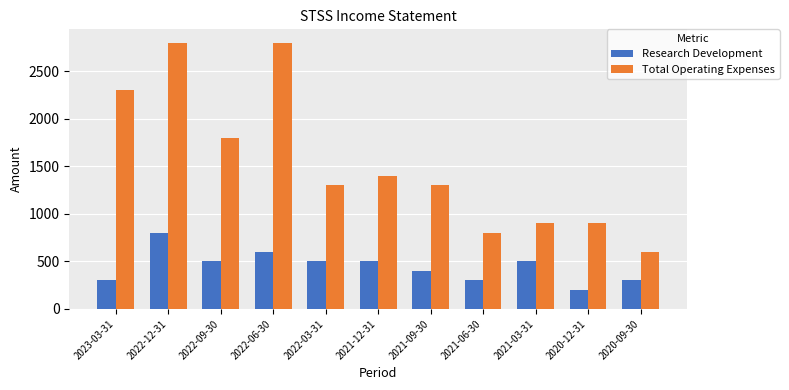

Reading left to right, transcribe all the data shown in this chart.

Research Development: 2023-03-31=300	2022-12-31=800	2022-09-30=500	2022-06-30=600	2022-03-31=500	2021-12-31=500	2021-09-30=400	2021-06-30=300	2021-03-31=500	2020-12-31=200	2020-09-30=300
Total Operating Expenses: 2023-03-31=2300	2022-12-31=2800	2022-09-30=1800	2022-06-30=2800	2022-03-31=1300	2021-12-31=1400	2021-09-30=1300	2021-06-30=800	2021-03-31=900	2020-12-31=900	2020-09-30=600